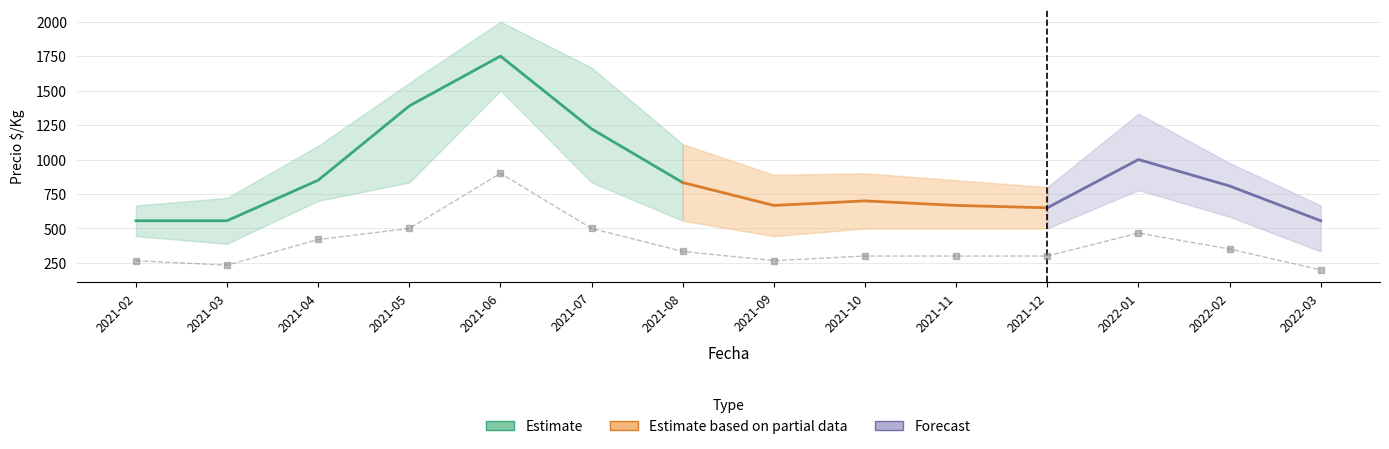

Which has a higher value, 2021-08 or 2021-06?

2021-06